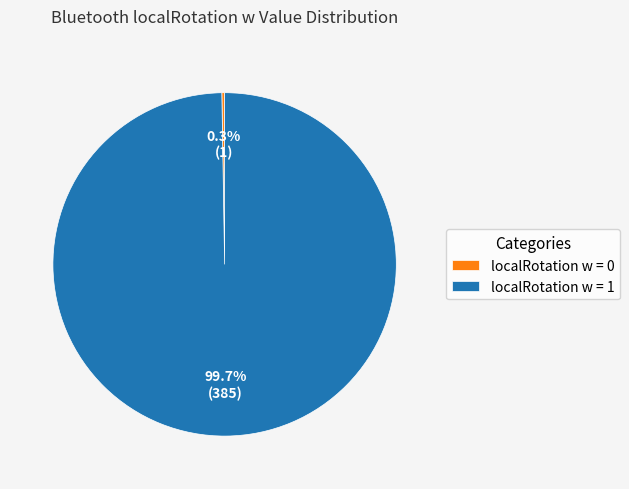

Which category has the biggest portion of the pie?

localRotation w = 1